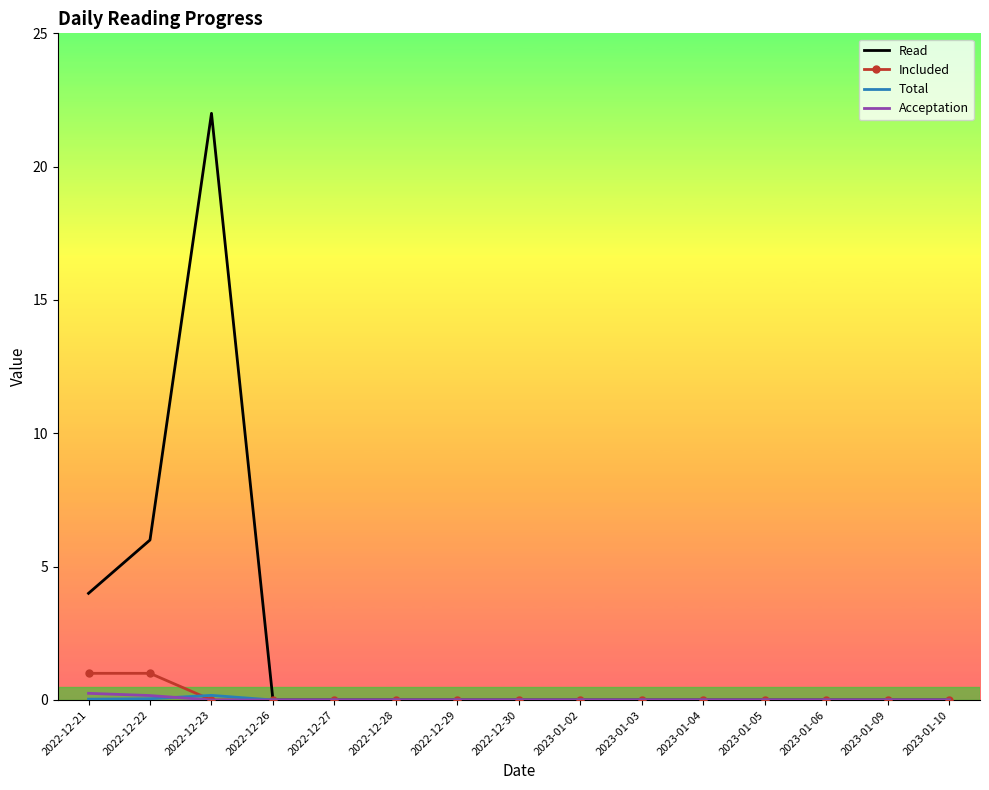

Between 2022-12-21 and 2023-01-02, which series saw the biggest shift?

Read